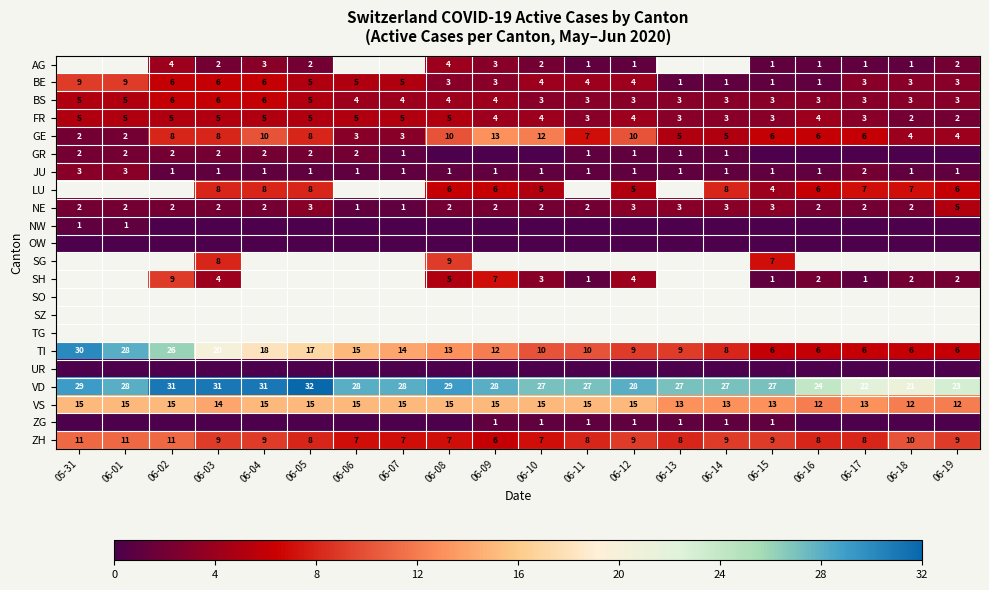

Which category has the highest value in the TI series?

05-31